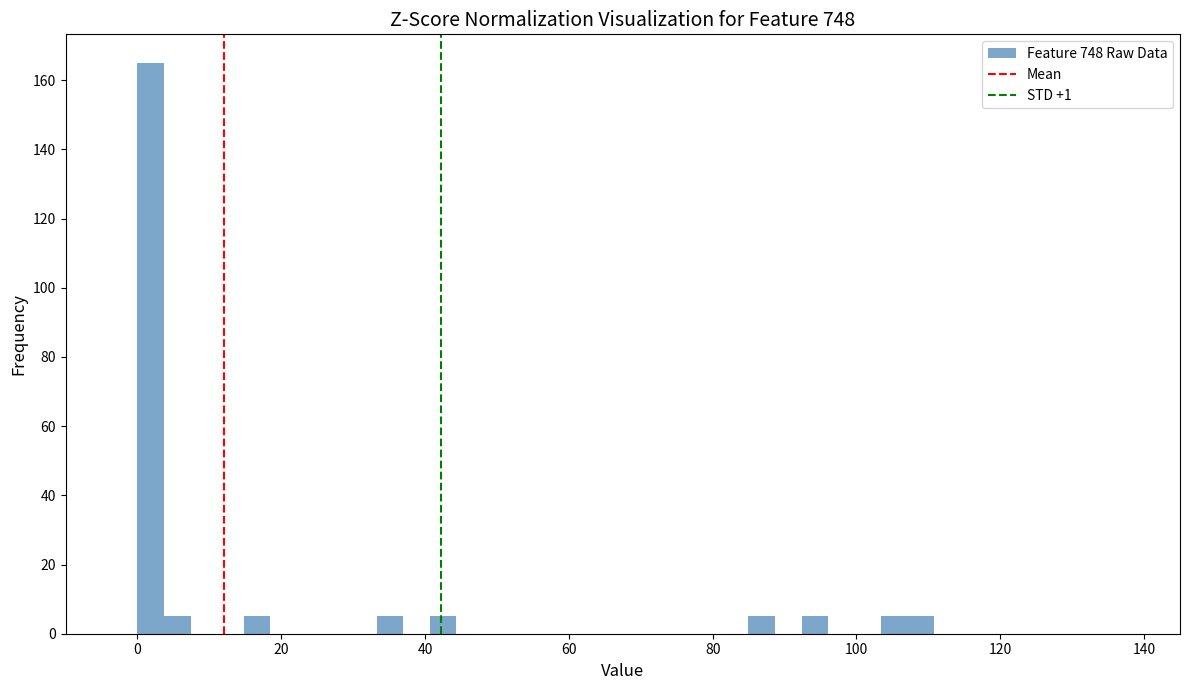

Around what value on the x-axis is the tallest bar? Give the approximate position of its centre, as read against the axis.

2